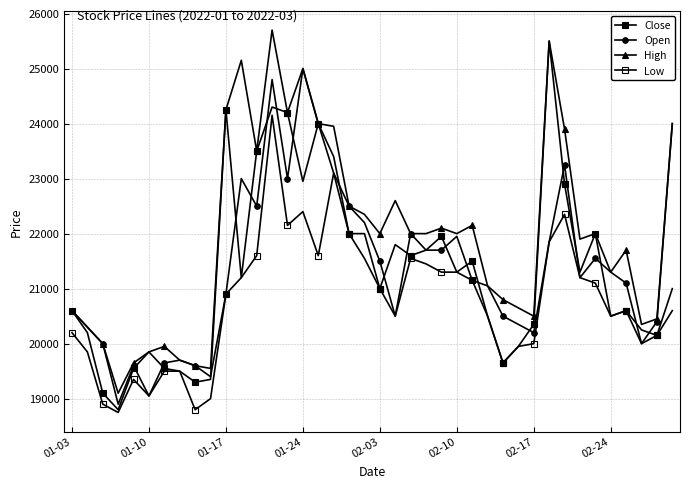

How many lines are shown in the chart?

4